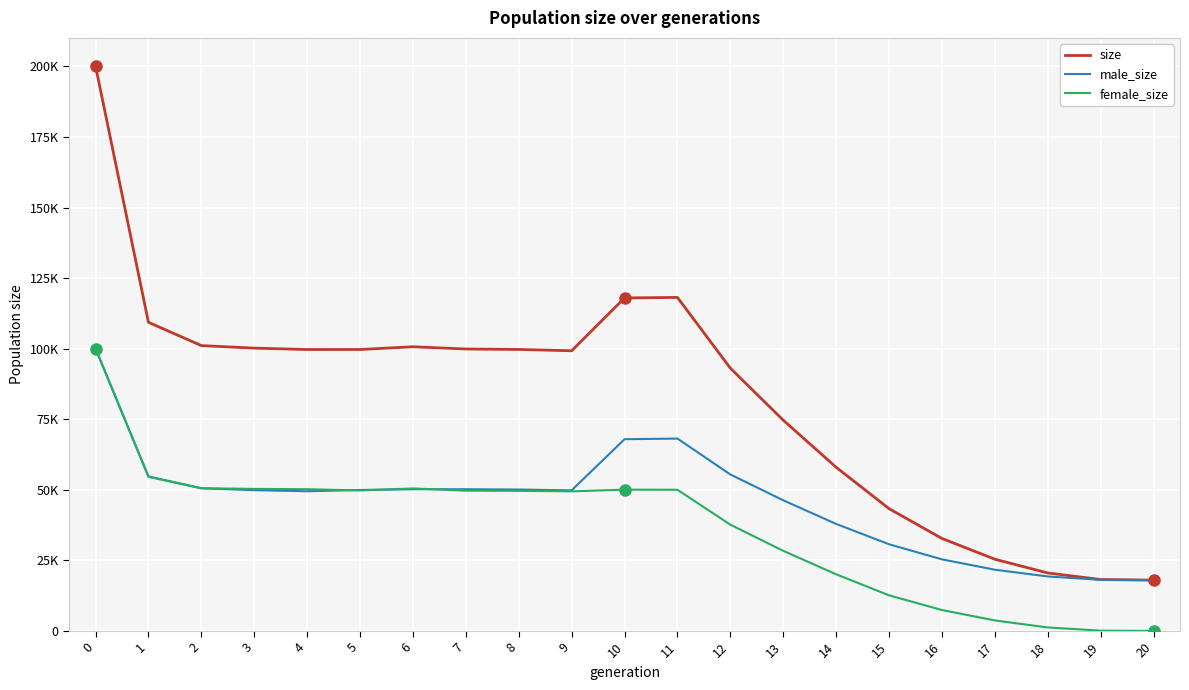

What are all the series names shown in the legend?

size, male_size, female_size